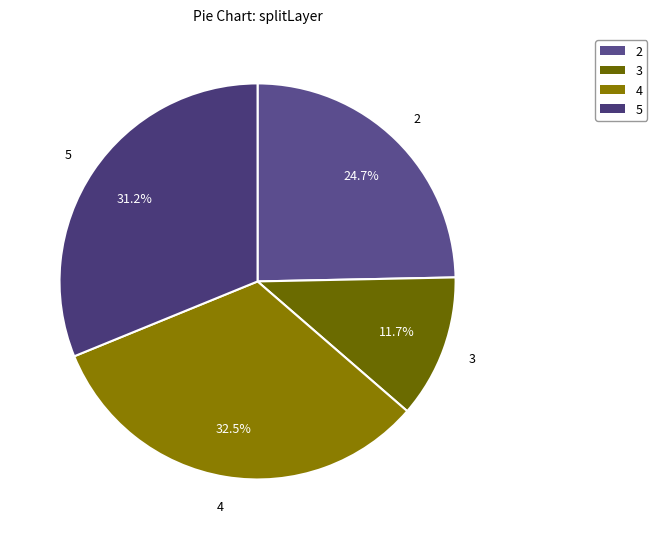

Between 4 and 3, which is larger?

4